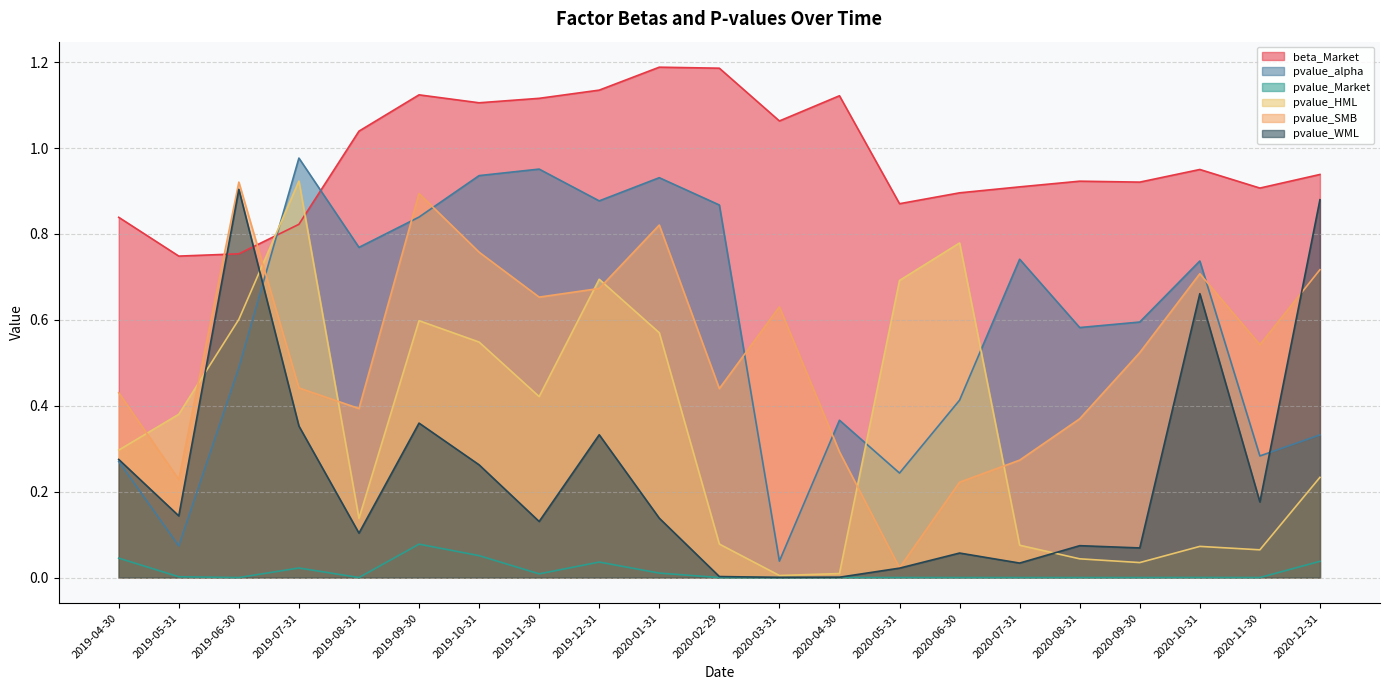

Where do beta_Market and pvalue_WML first cross each other?

2019-05-31 and 2019-06-30